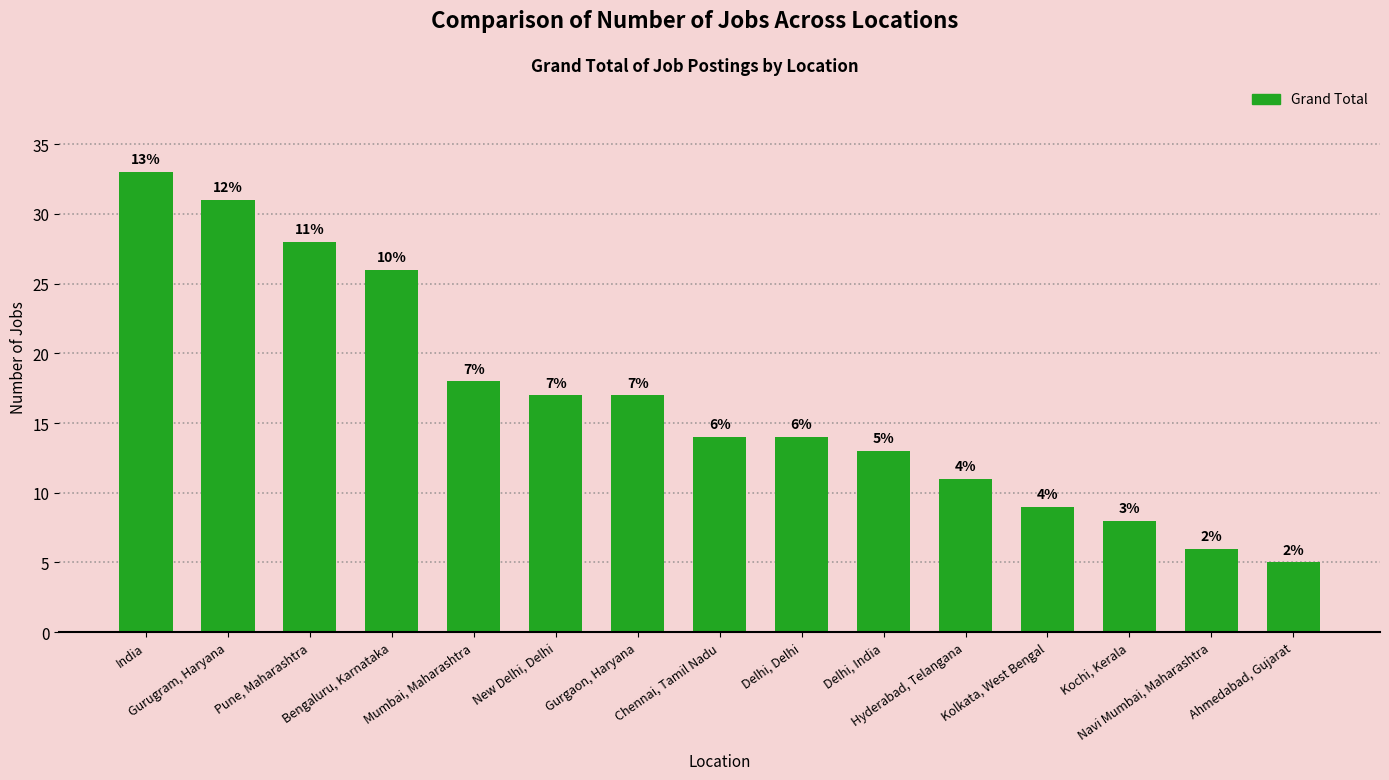

List the labels in order of value, smallest first.

Ahmedabad, Gujarat, Navi Mumbai, Maharashtra, Kochi, Kerala, Kolkata, West Bengal, Hyderabad, Telangana, Delhi, India, Chennai, Tamil Nadu, Delhi, Delhi, New Delhi, Delhi, Gurgaon, Haryana, Mumbai, Maharashtra, Bengaluru, Karnataka, Pune, Maharashtra, Gurugram, Haryana, India